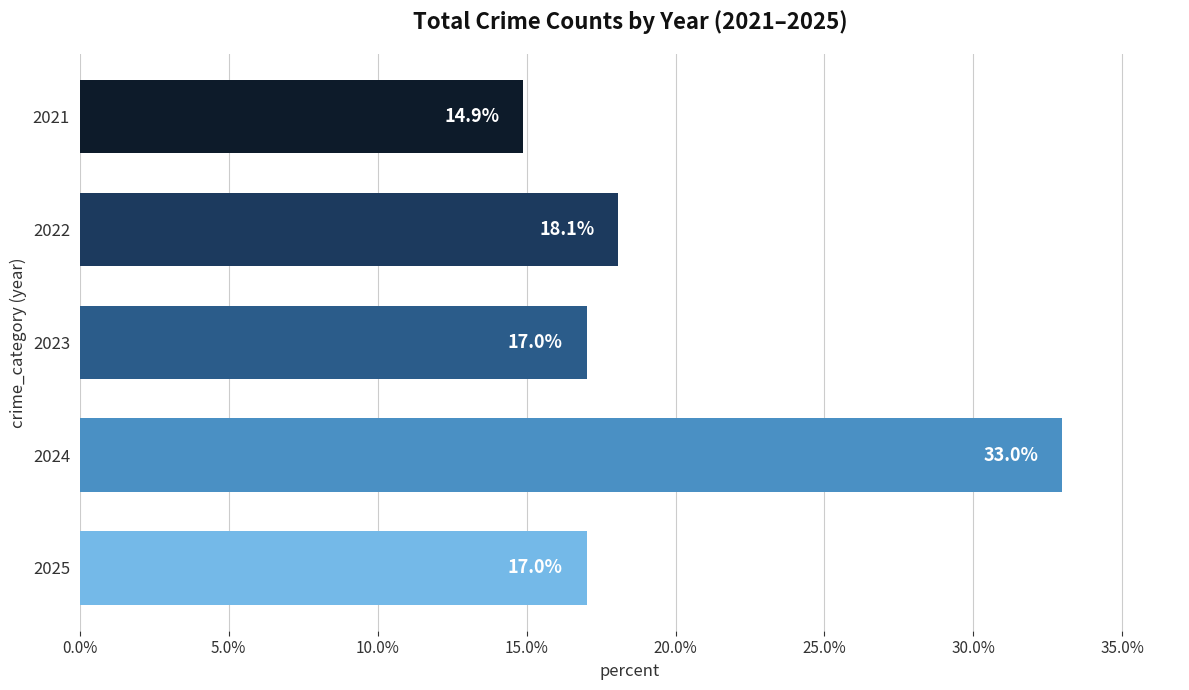

What is the difference between the maximum and minimum values?

18.1